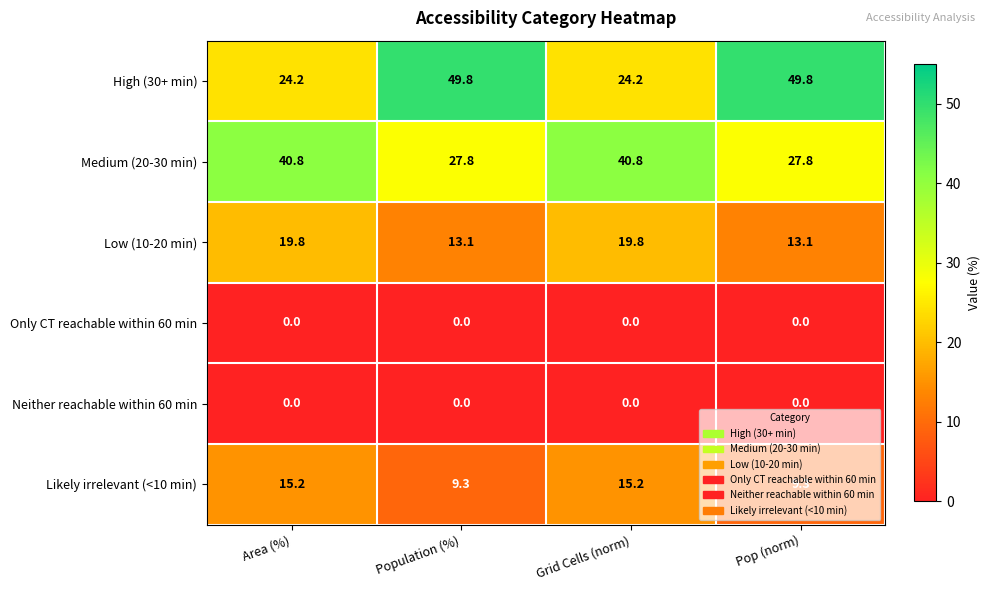

What is the total value across all series at Area (%)?

100.0